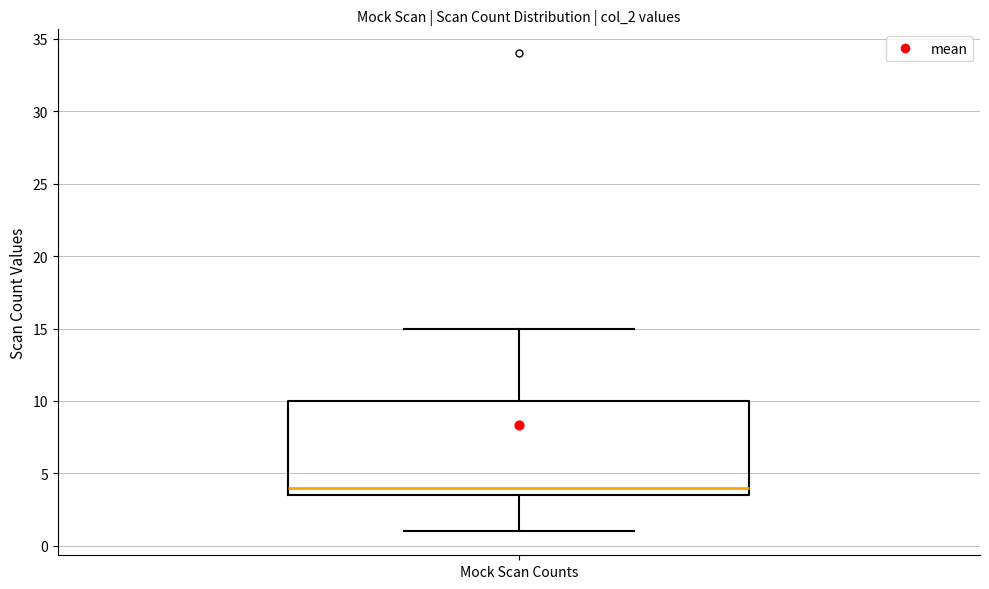

Where does the median line of the box for Mock Scan Counts sit on the y-axis? The values are not printed on the chart, so give them approximately, as read against the axis.

4.0